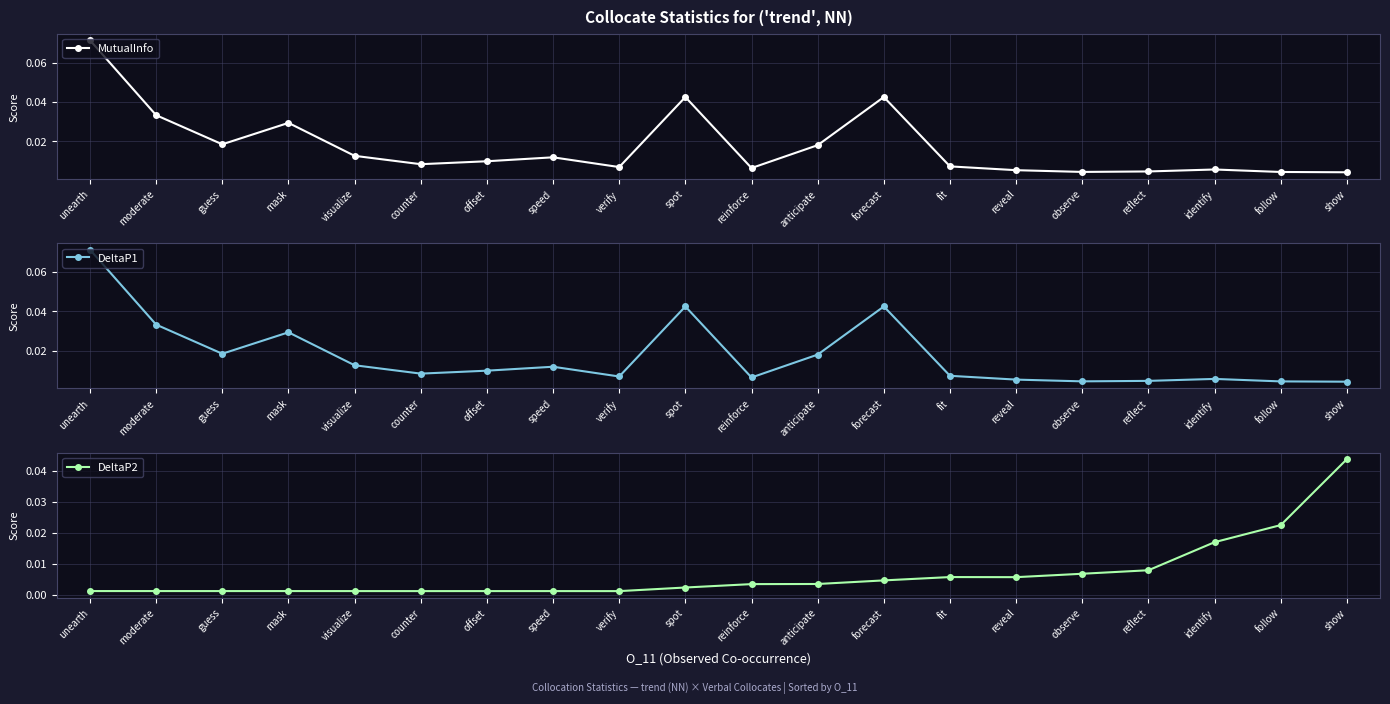

True or false: MutualInfo and DeltaP1 cross at least once.

False